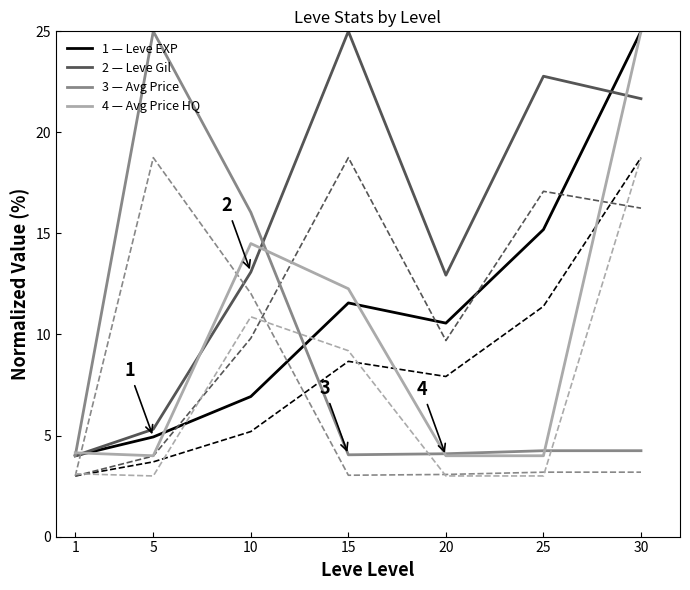

Does the chart have visible grid lines?

No